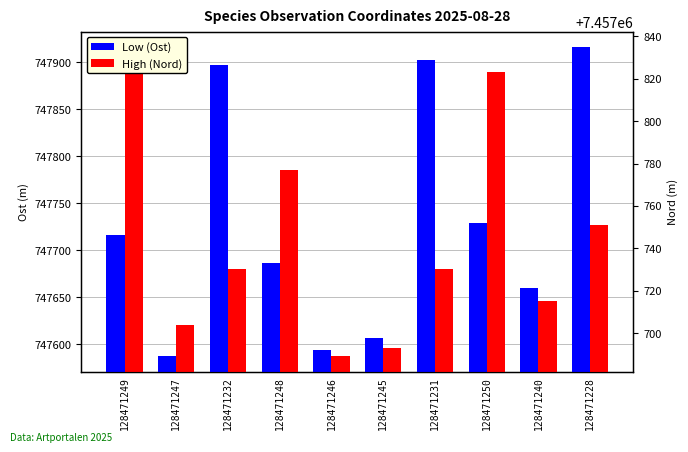

At how many categories does at least one series exceed 747790?

5